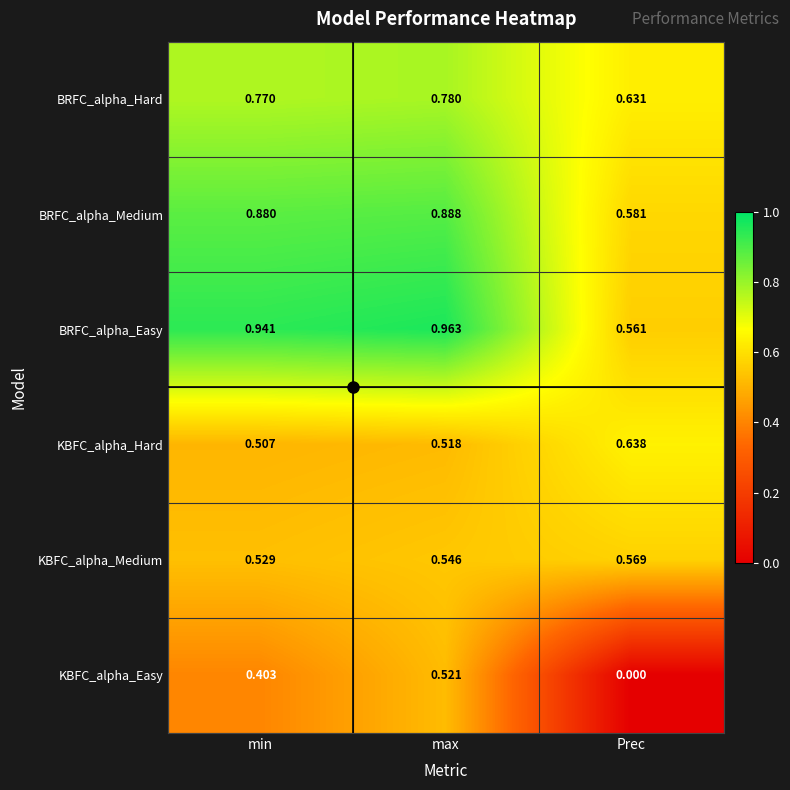

Which series has the widest spread of values?

KBFC_alpha_Easy